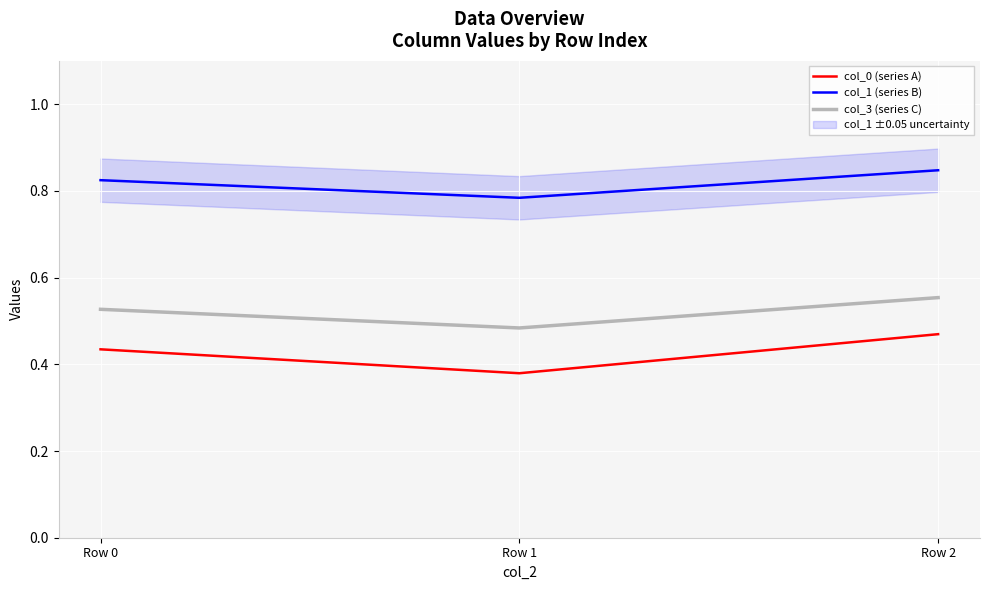

What is the difference between the highest and lowest values at Row 2?

0.4